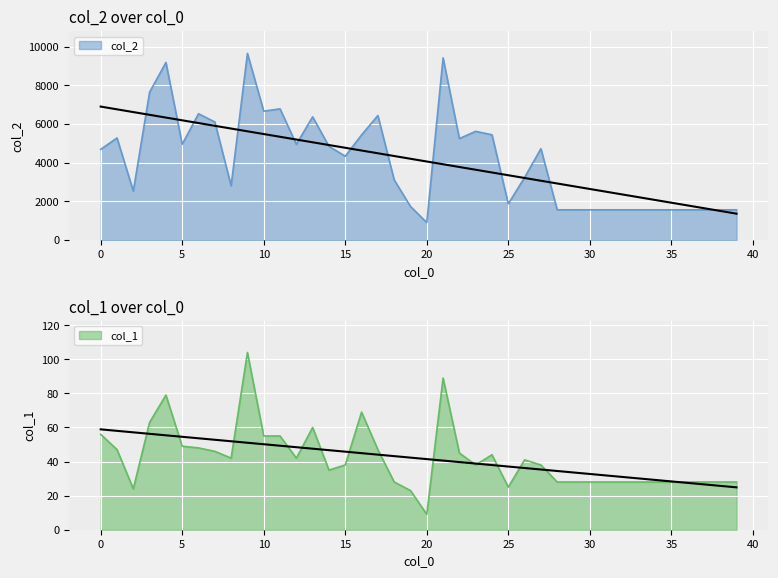

True or false: col_1 and col_2 intersect in this chart.

False